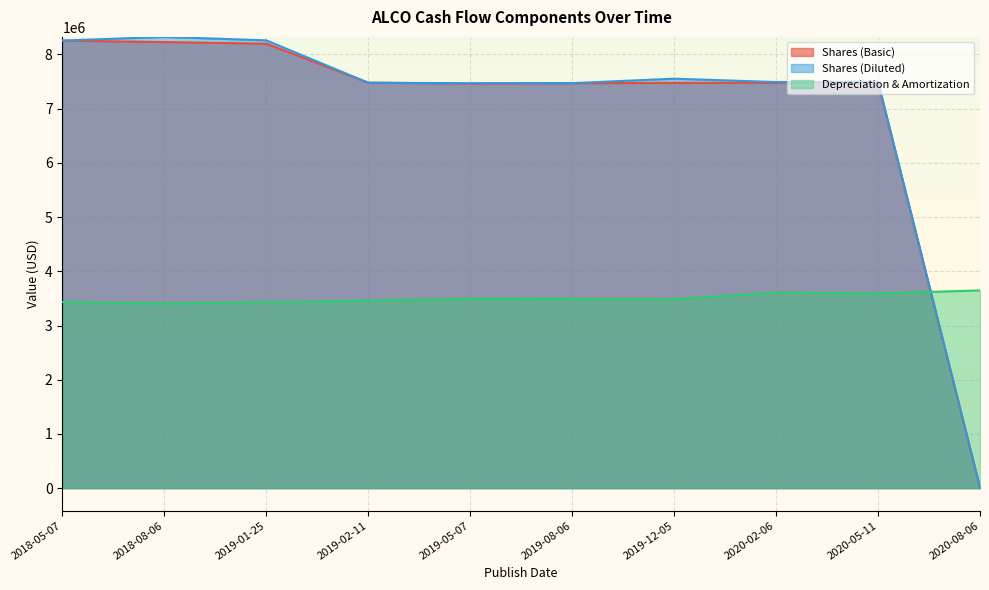

What is the value of the Shares (Diluted) point at the 10th from the left?

7493